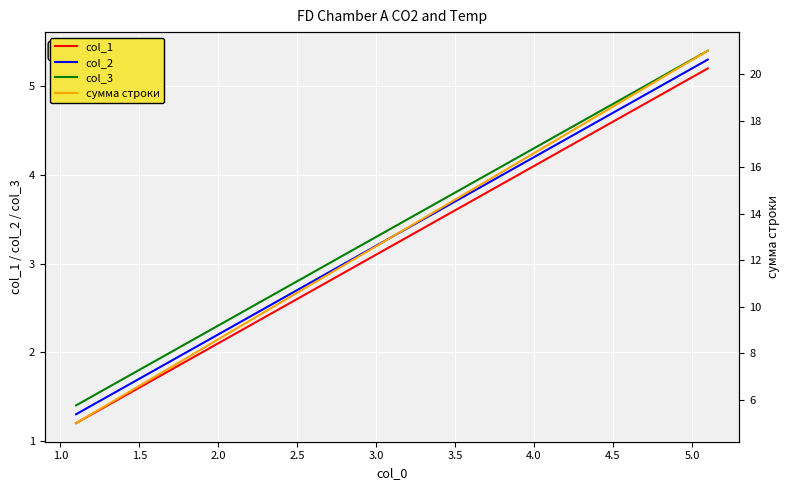

What are all the series names shown in the legend?

col_1, col_2, col_3, сумма строки